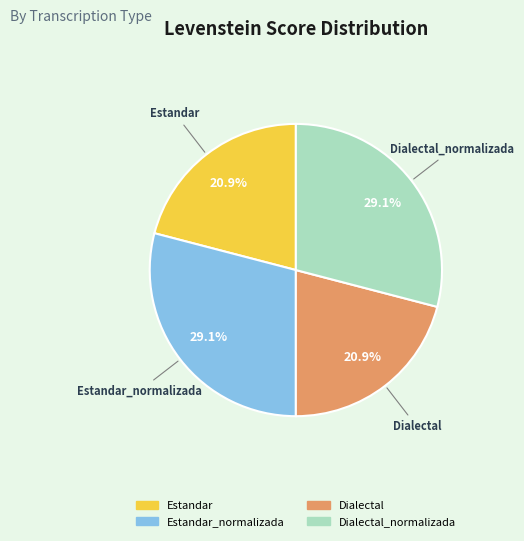

What is the ratio of the value at Dialectal_normalizada to the value at Dialectal?

1.4